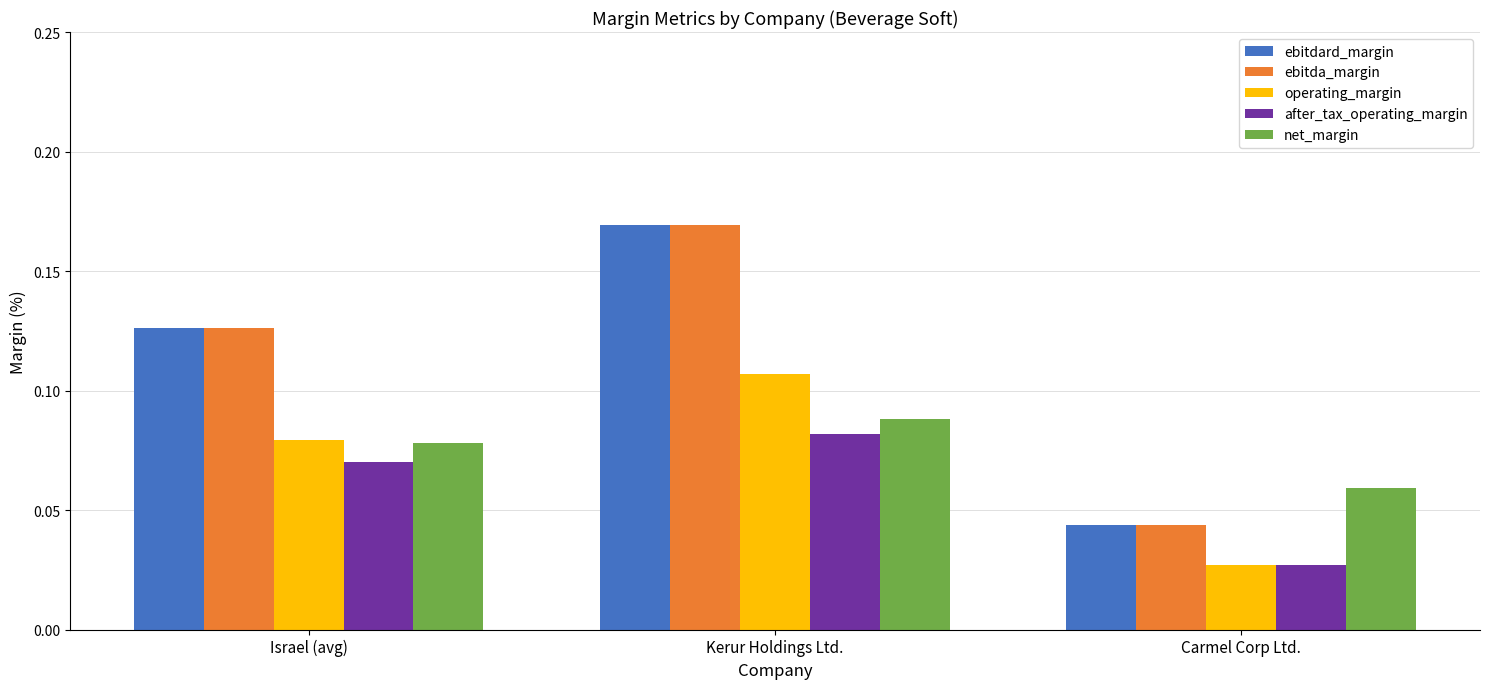

How many categories are shown in the chart?

3